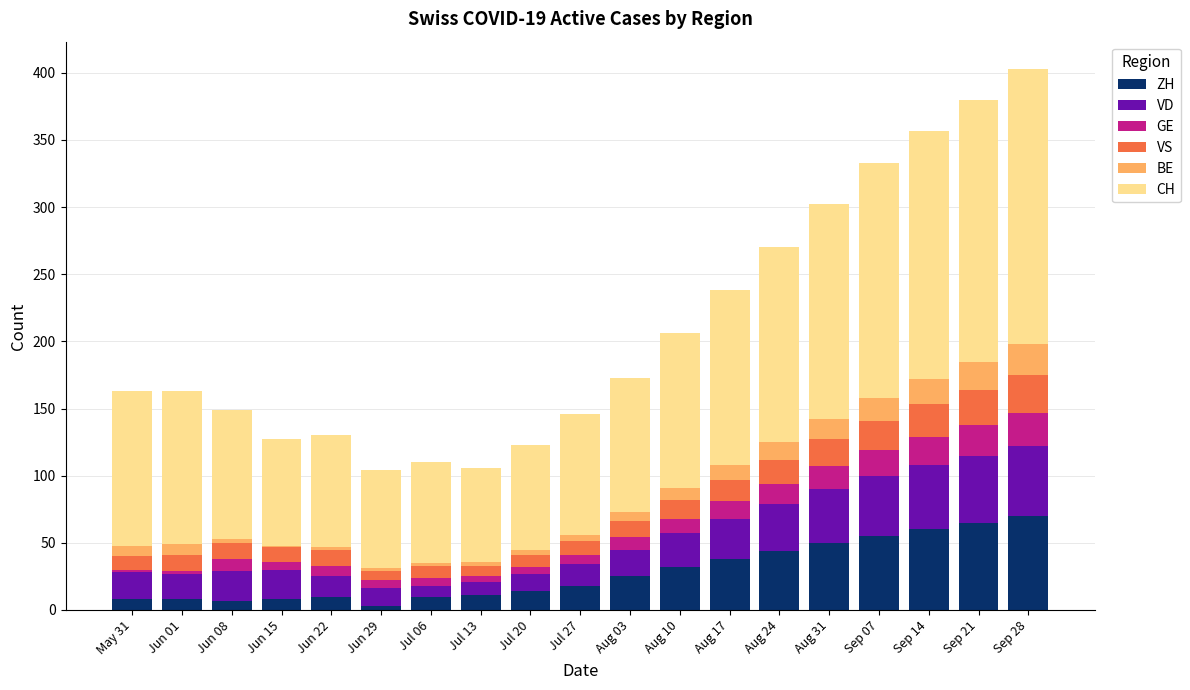

What is the maximum value for ZH?

70